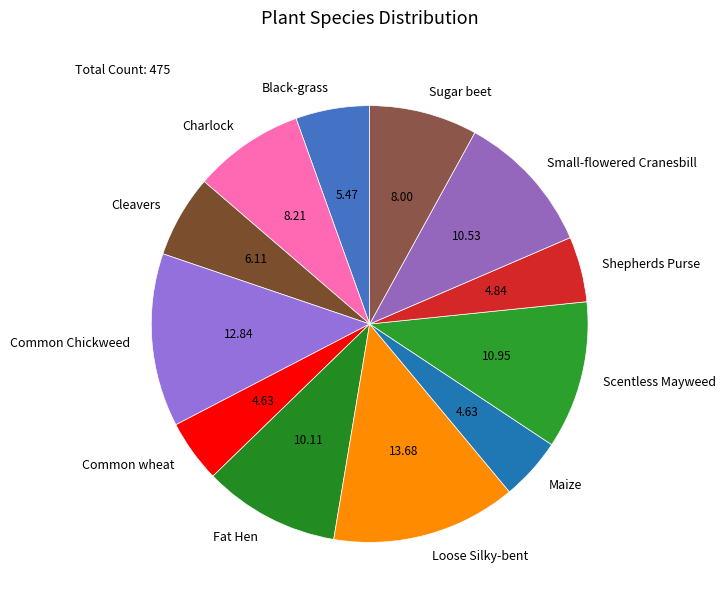

Is there any slice that represents more than half of the pie?

No